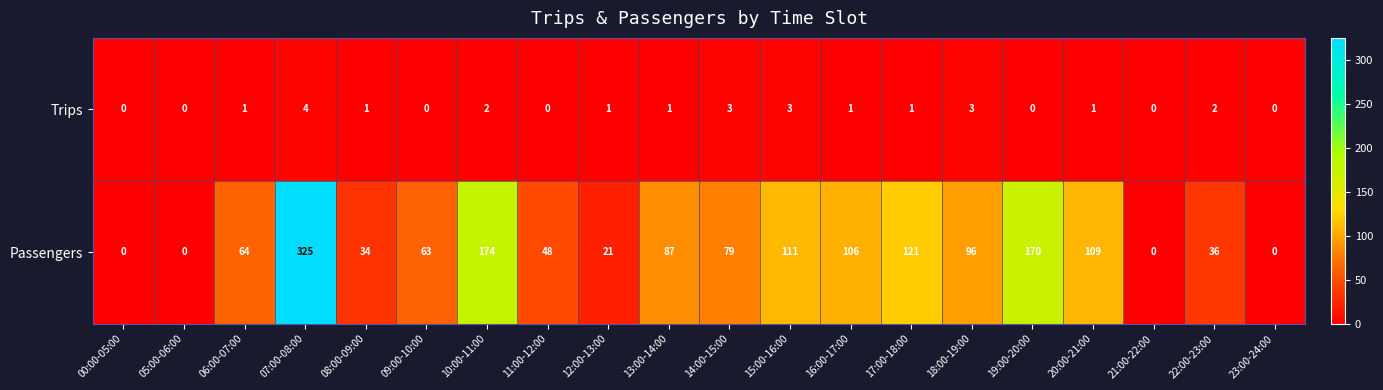

Rank the series by their average value, from lowest to highest.

Trips, Passengers